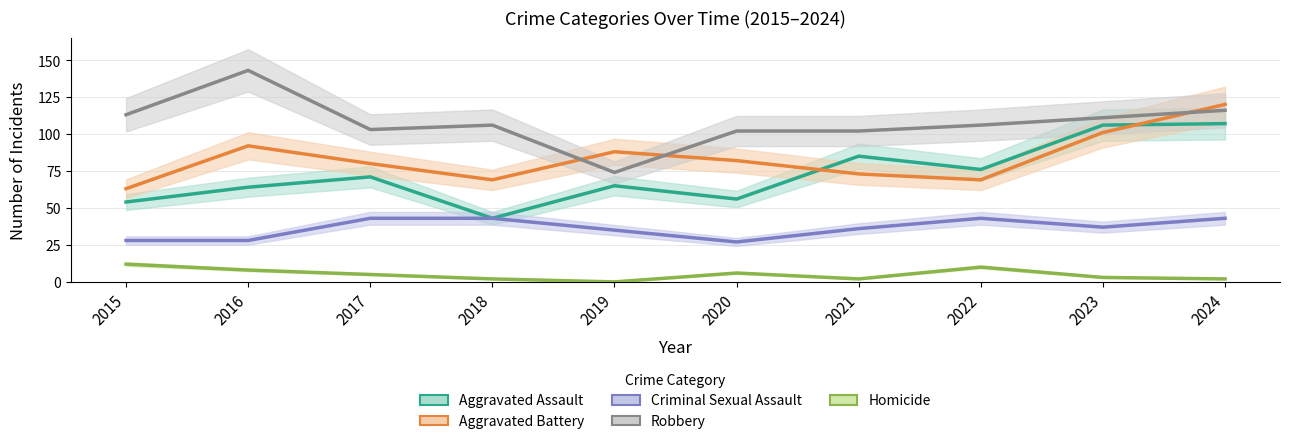

What is the value of the Homicide point at the 6th from the left?

6